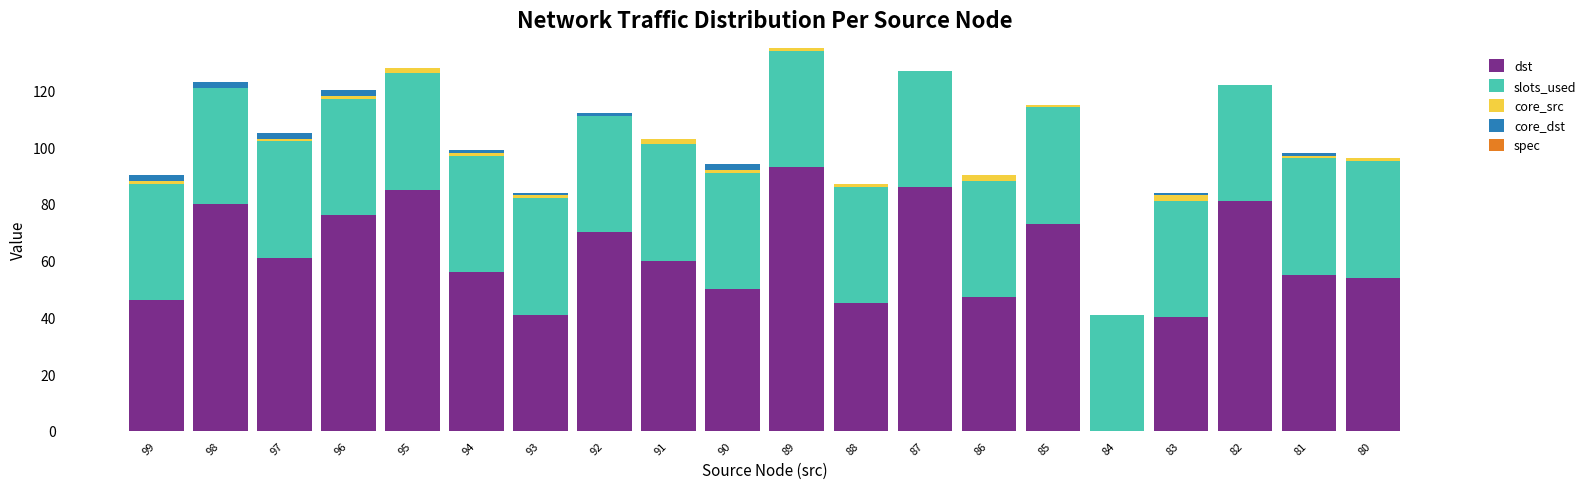

The value of dst at 82 is 51. True or false?

False